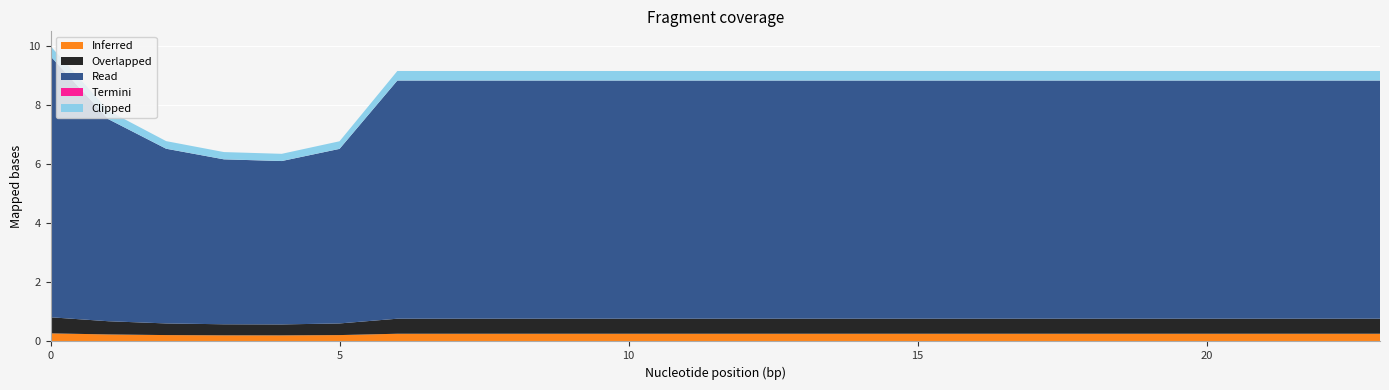

Reading right to left, list all the values displayed in this chart.

Inferred: 0.3	0.3	0.3	0.3	0.3	0.3	0.3	0.3	0.3	0.3	0.3	0.3	0.3	0.3	0.3	0.3	0.3	0.3	0.2	0.2	0.2	0.2	0.2	0.3
Overlapped: 0.5	0.5	0.5	0.5	0.5	0.5	0.5	0.5	0.5	0.5	0.5	0.5	0.5	0.5	0.5	0.5	0.5	0.5	0.4	0.4	0.4	0.4	0.4	0.5
Read: 8.1	8.1	8.1	8.1	8.1	8.1	8.1	8.1	8.1	8.1	8.1	8.1	8.1	8.1	8.1	8.1	8.1	8.1	5.9	5.5	5.6	5.9	6.8	8.8
Termini: 0.0	0.0	0.0	0.0	0.0	0.0	0.0	0.0	0.0	0.0	0.0	0.0	0.0	0.0	0.0	0.0	0.0	0.0	0.0	0.0	0.0	0.0	0.0	0.0
Clipped: 0.3	0.3	0.3	0.3	0.3	0.3	0.3	0.3	0.3	0.3	0.3	0.3	0.3	0.3	0.3	0.3	0.3	0.3	0.3	0.2	0.2	0.3	0.3	0.3